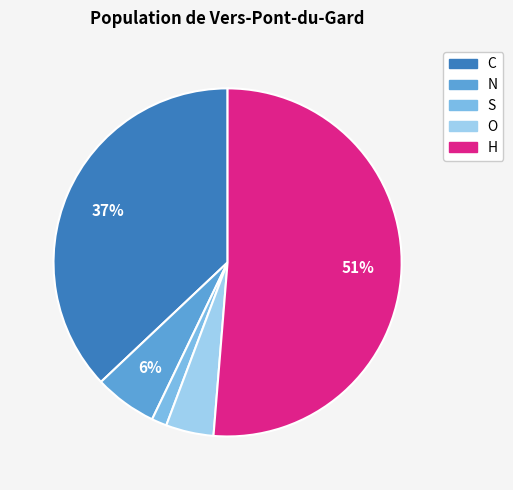

Which category accounts for the majority?

H